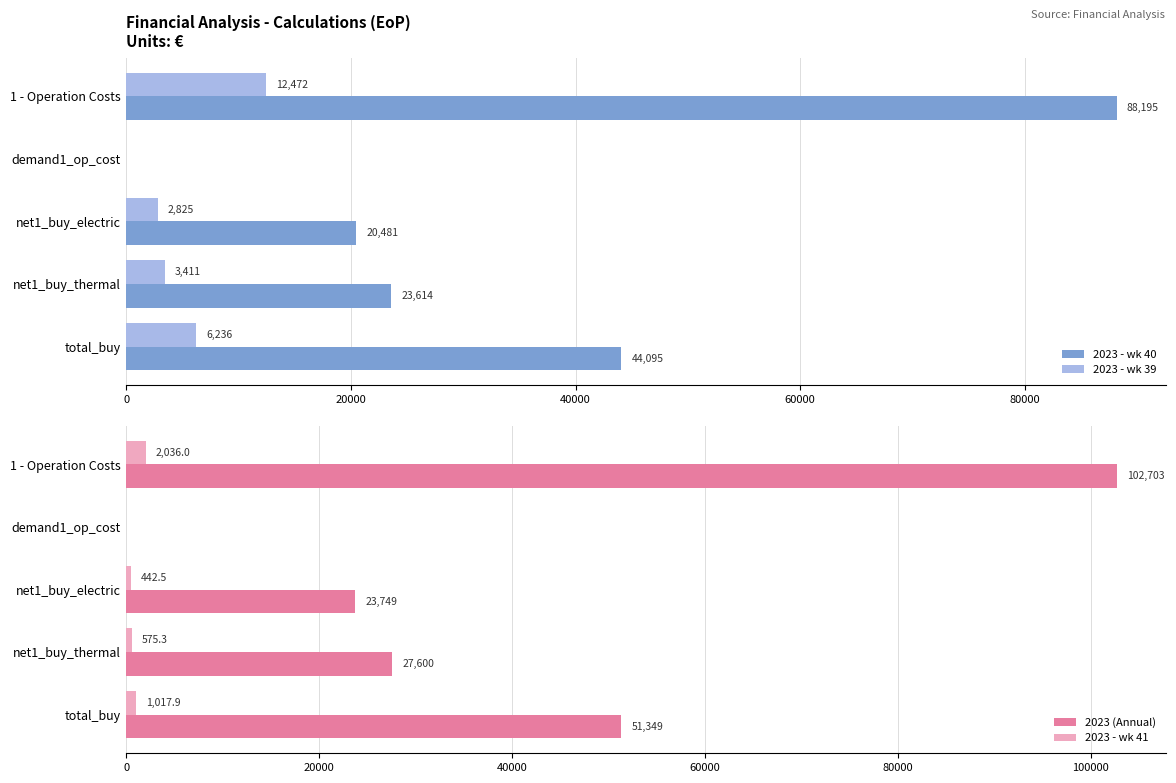

At which label is 2023 - wk 40 closest to 44097?

total_buy